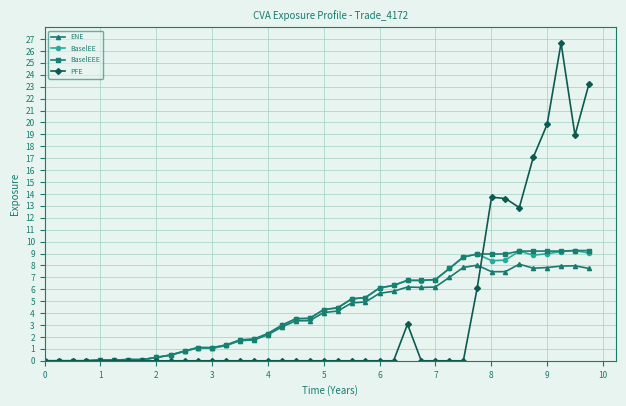

True or false: ENE has more than 1 points higher than both neighbors.

True